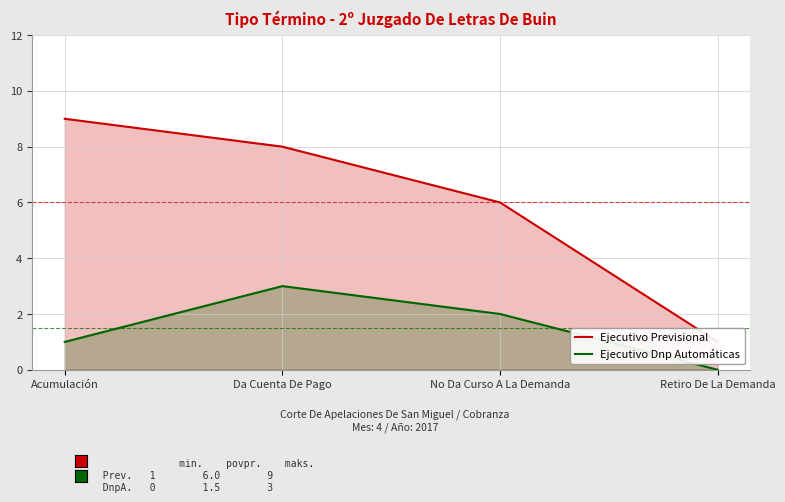

In Ejecutivo Dnp Automáticas, how many points are higher than both neighbors (excluding endpoints)?

1